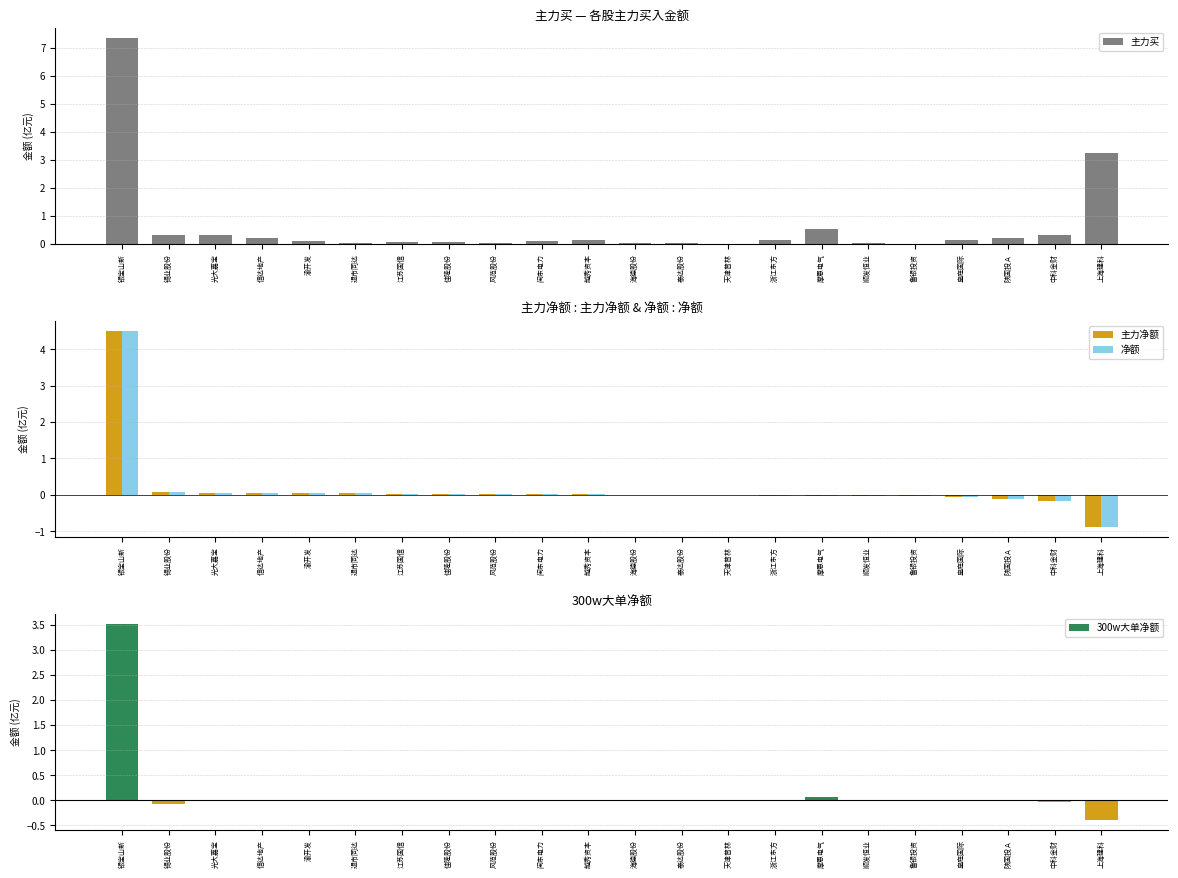

At which label does 主力净额 first exceed 0?

银宝山新